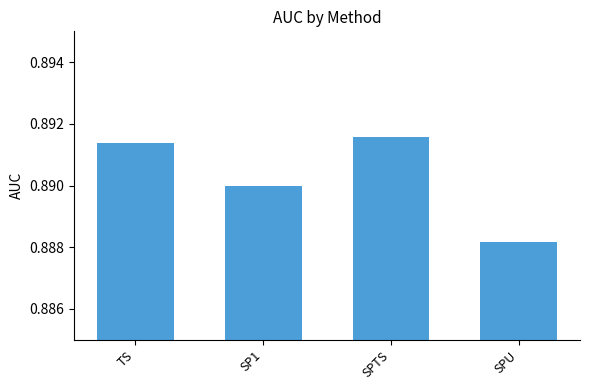

At which label is the value closest to 0?

SPU